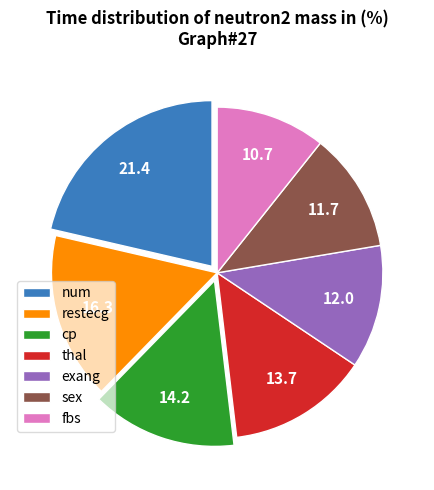

Is it true that restecg is 30% of the pie?

False